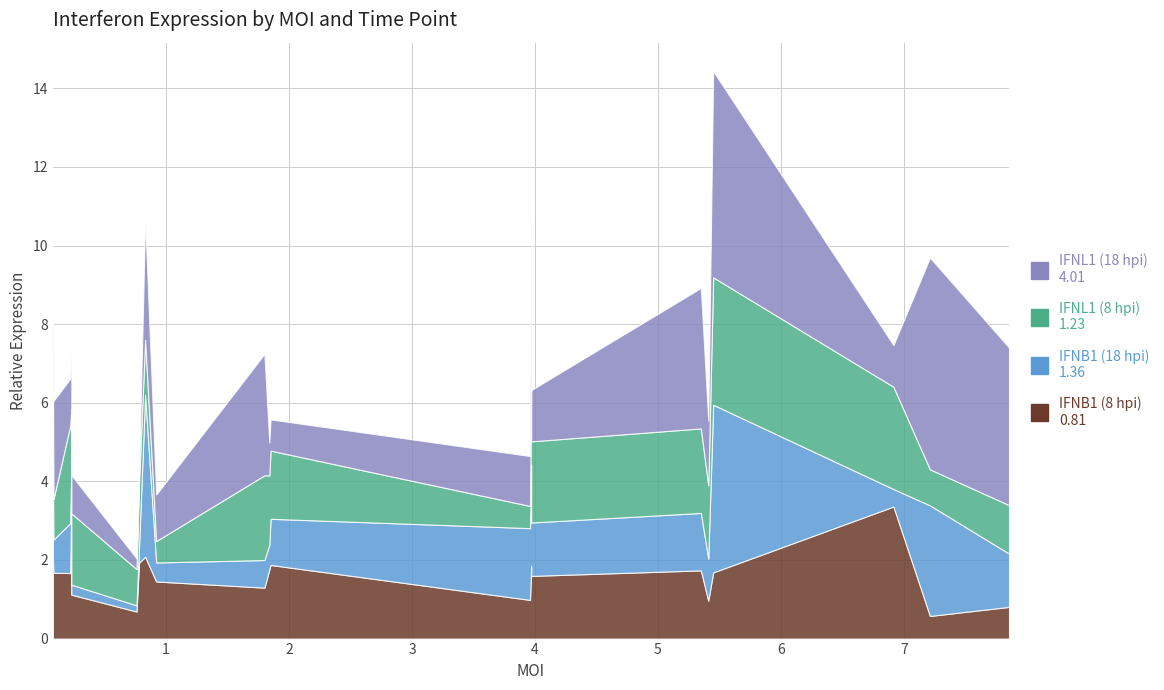

Where is the first local maximum for IFNL1 (8 hpi)?

0.22